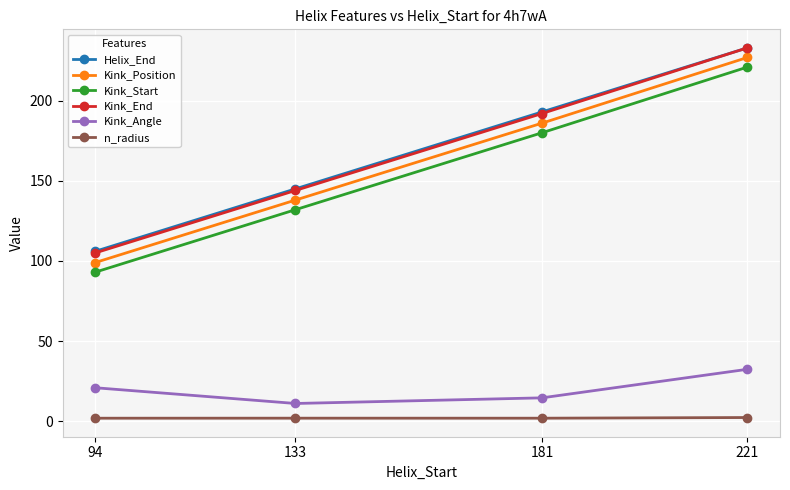

What is the minimum value for Kink_Start?

93.0